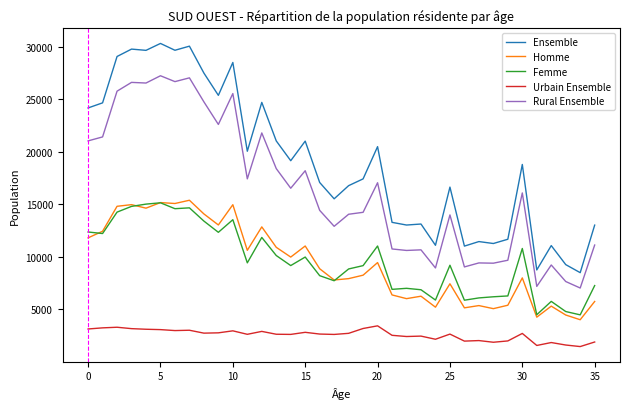

True or false: Ensemble and Urbain Ensemble cross at least once.

False